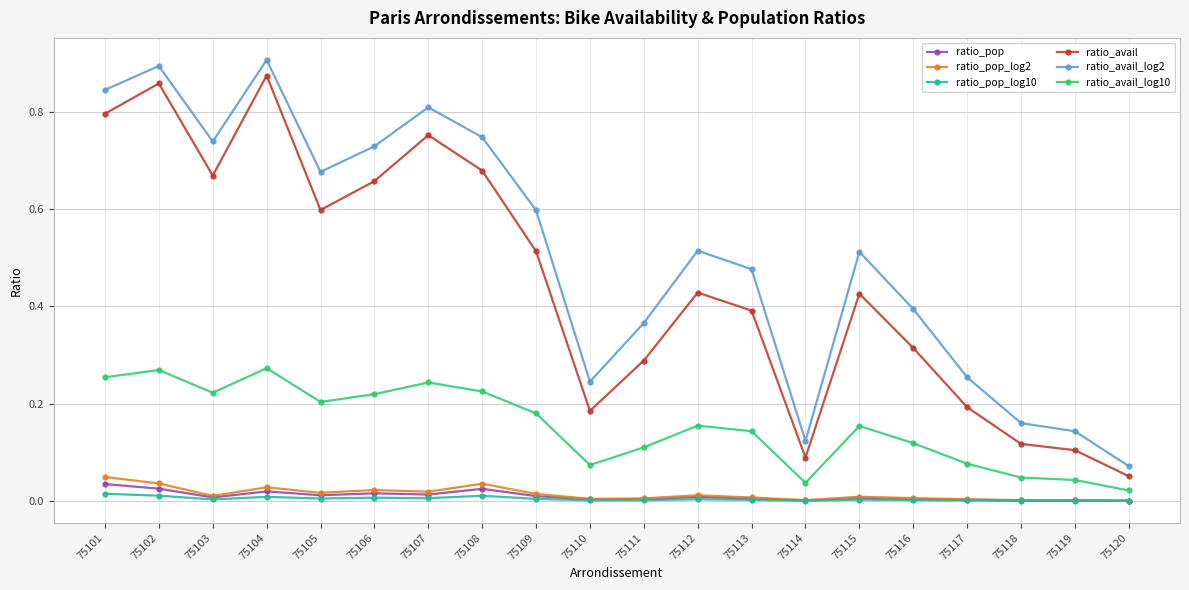

How many data points does each series have?

20